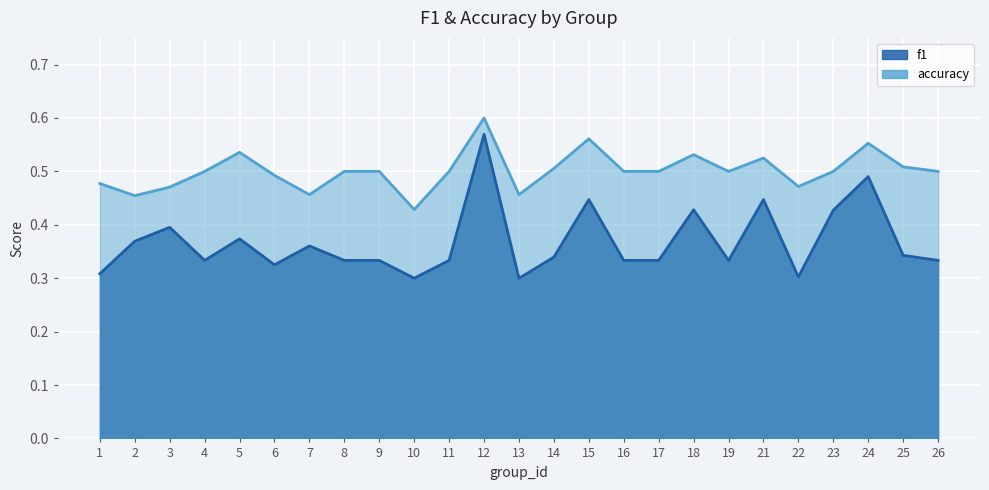

Where is the first local maximum for accuracy?

5